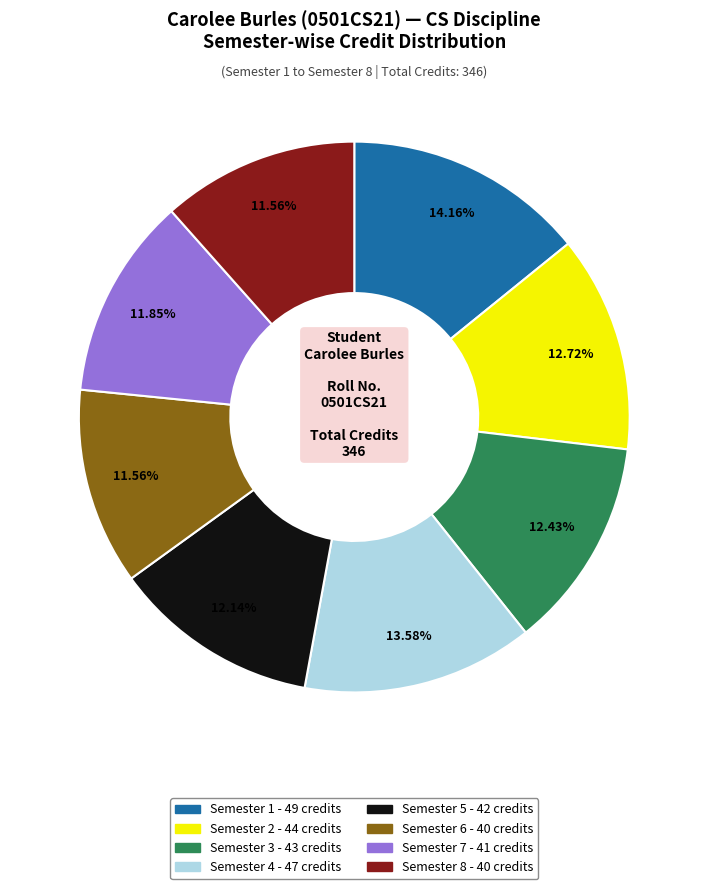

Count the number of slices in the pie.

8